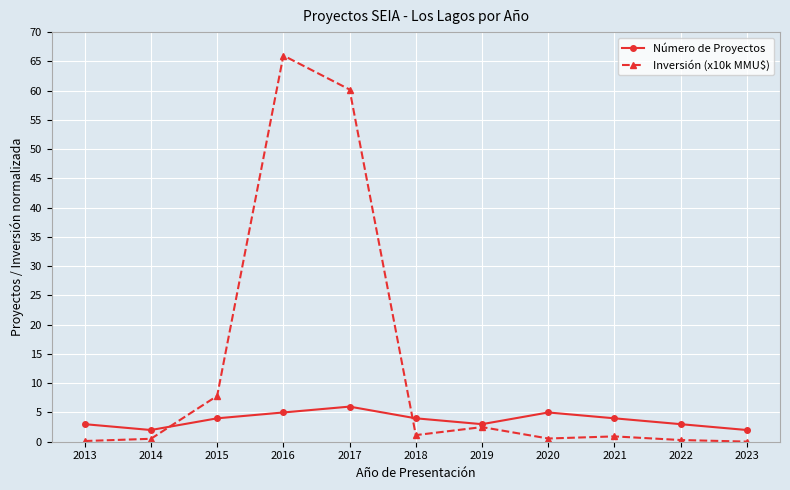

How many interior local valleys does the Número de Proyectos series have?

2